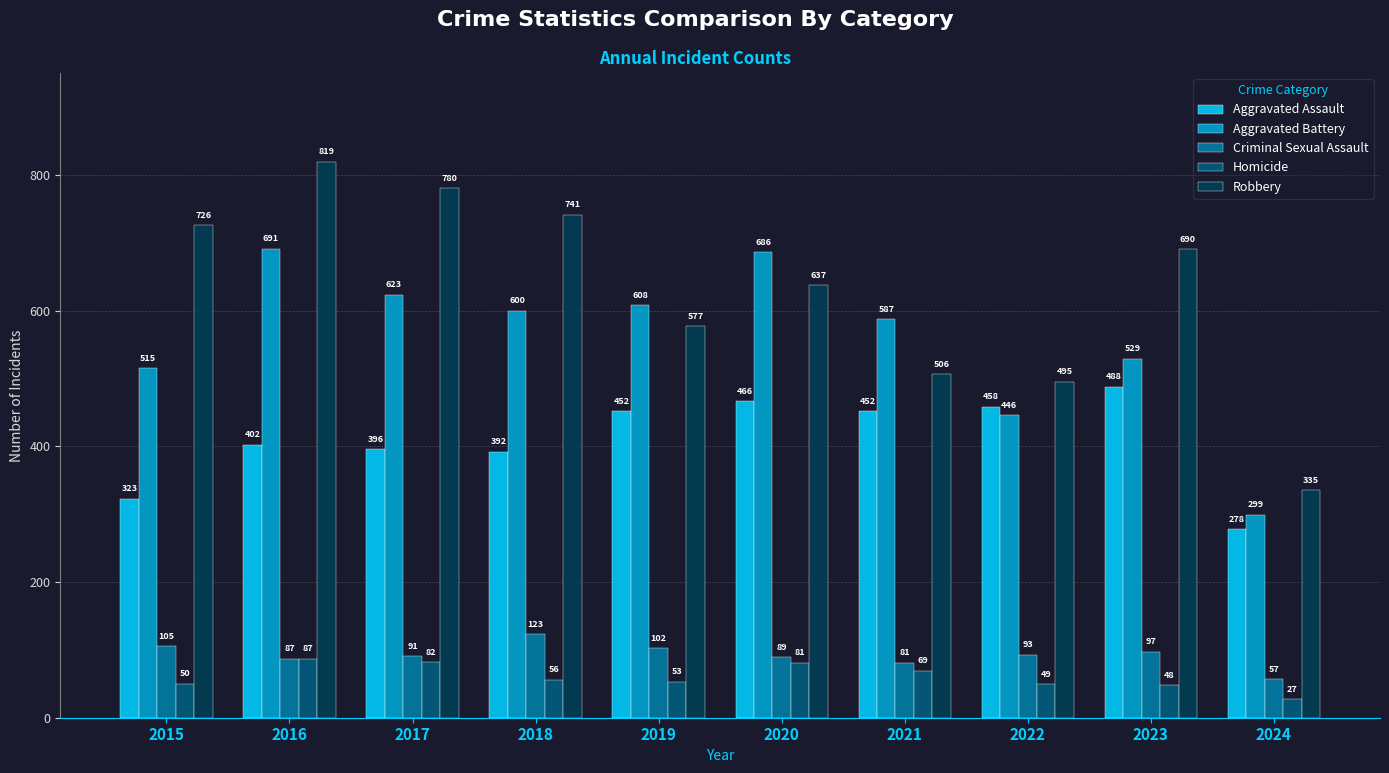

How many groups of bars are there?

10